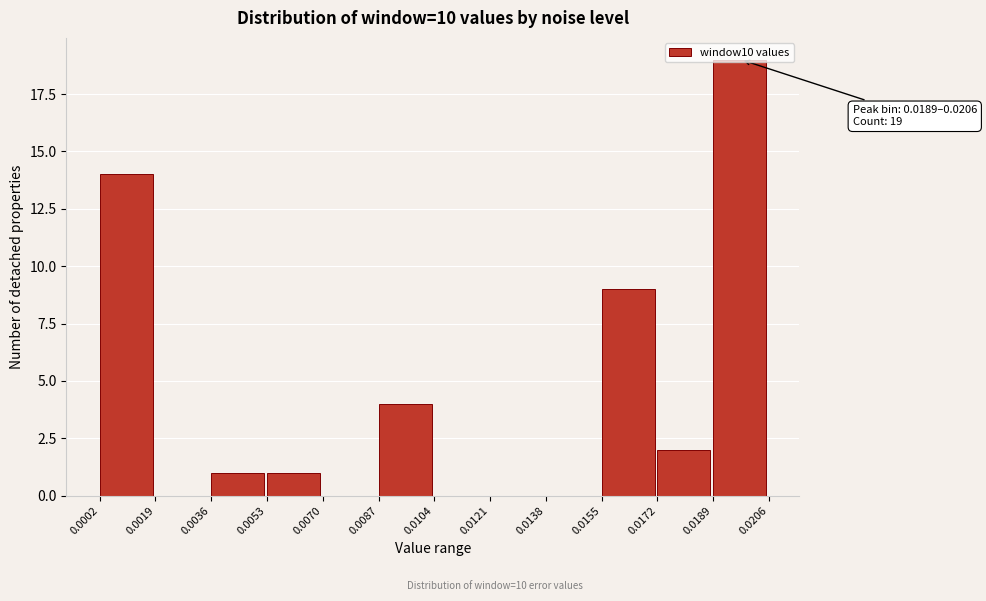

Over which range of the x-axis is the bar tallest?

0.0189 to 0.0206